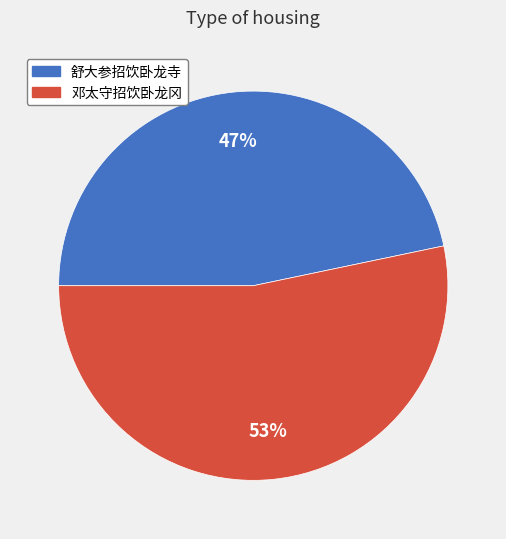

Does 邓太守招饮卧龙冈 account for over 50% of the chart?

Yes